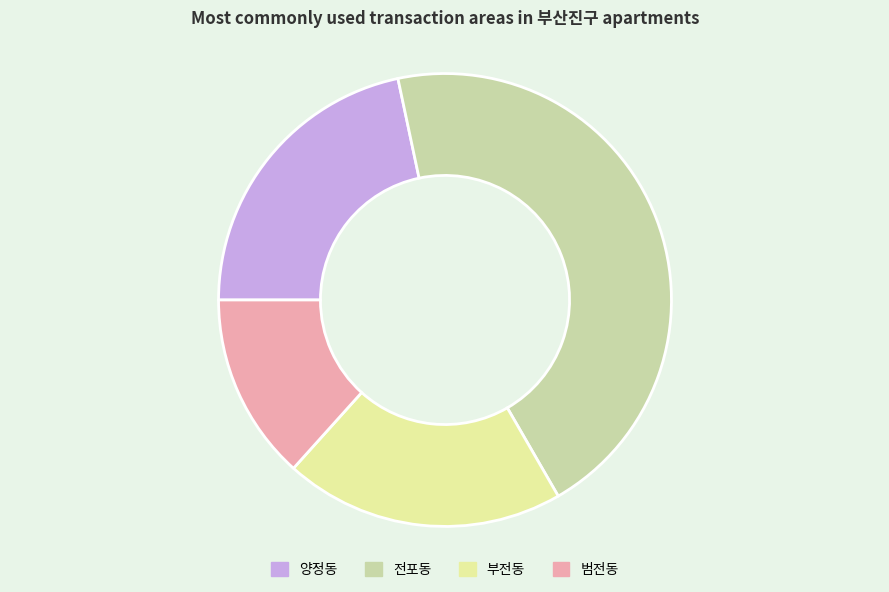

Count the number of slices in the pie.

4